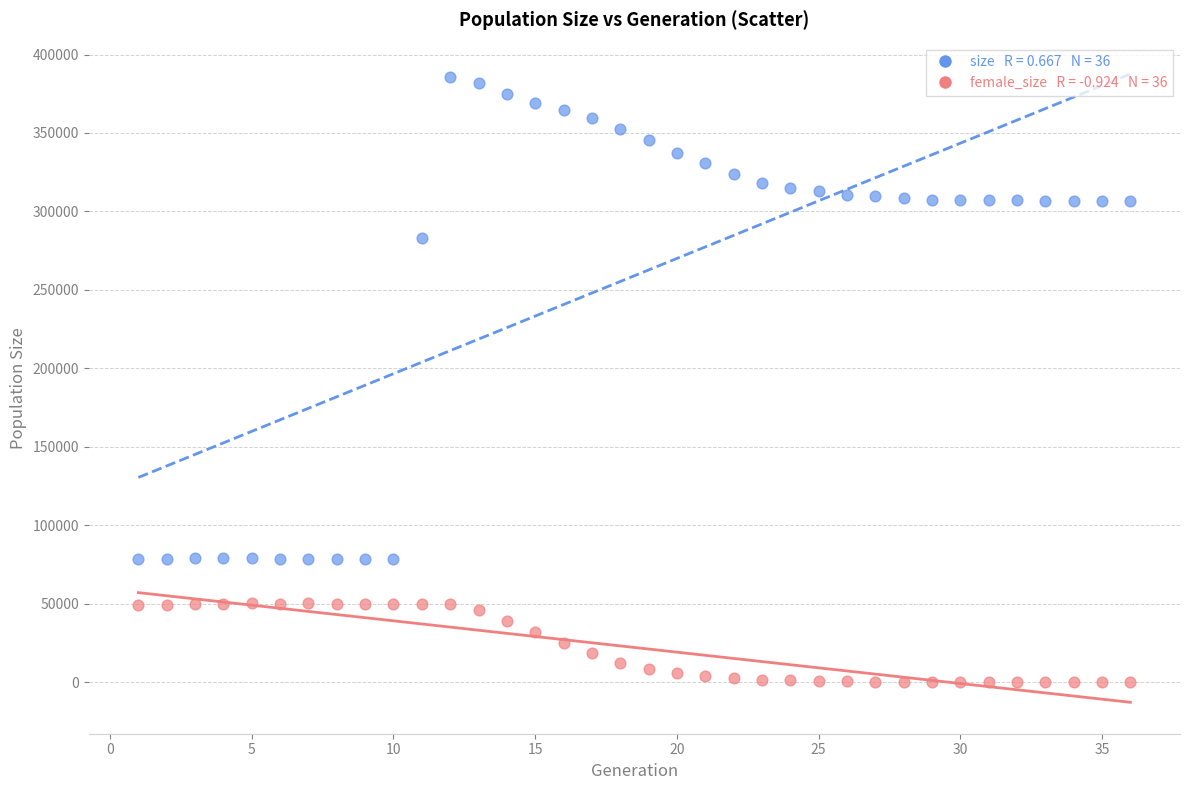

Across all series, what Y value is closest to 192755?

283056